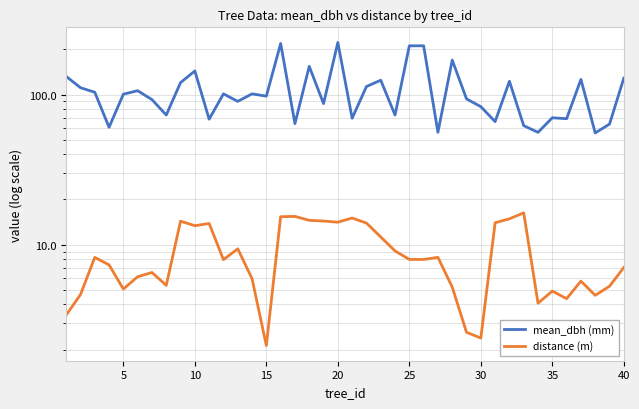

True or false: distance (m) and mean_dbh (mm) cross at least once.

False